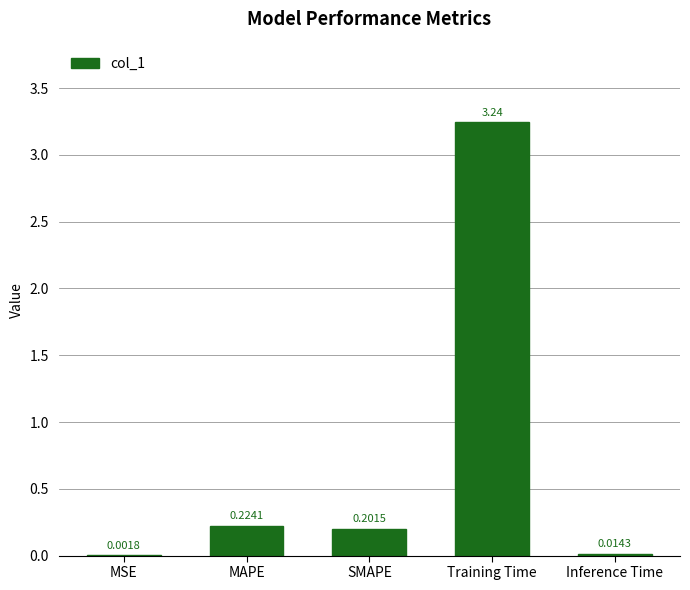

What is the sum of all values?

3.7